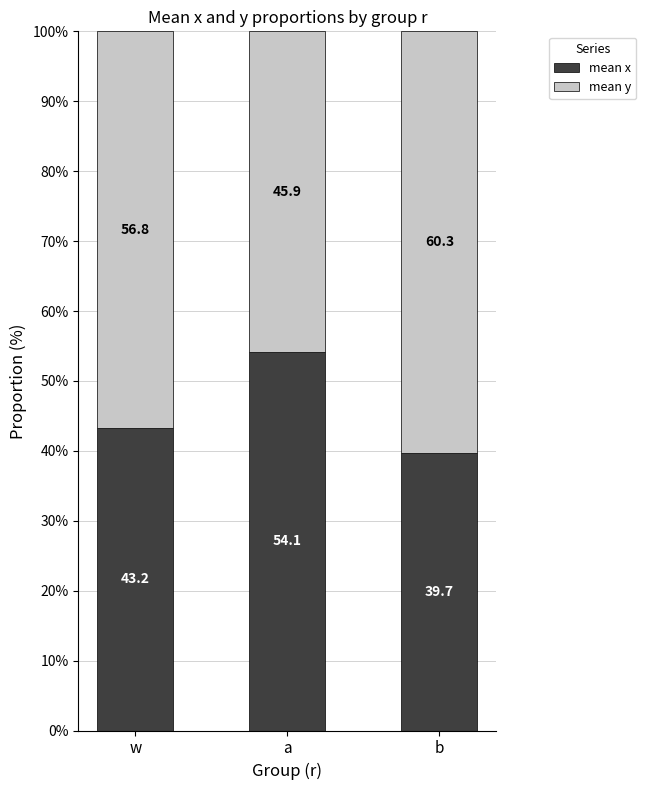

How many values in the mean x series are below 43?

1